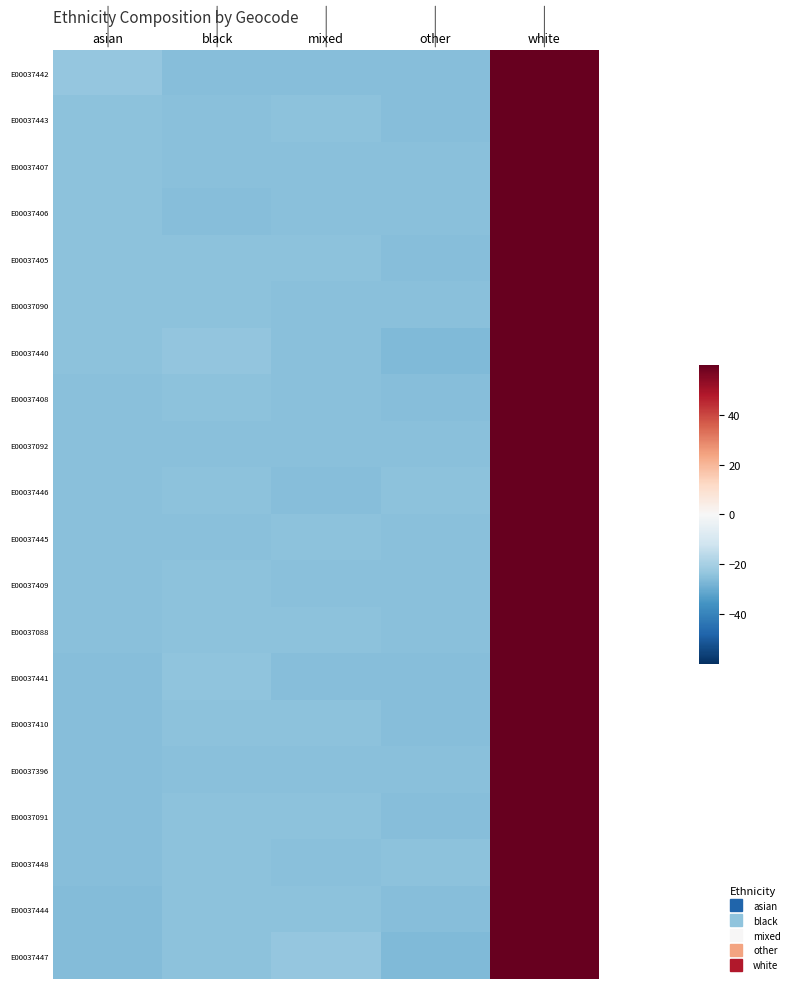

Reading left to right, extract all data points from this chart.

E00037442: asian=-23.1	black=-25.6	mixed=-25.6	other=-25.6	white=100.0
E00037443: asian=-24.5	black=-25.2	mixed=-24.8	other=-25.5	white=100.0
E00037407: asian=-24.5	black=-25.2	mixed=-25.2	other=-25.2	white=100.0
E00037406: asian=-24.6	black=-25.4	mixed=-25.0	other=-25.0	white=100.0
E00037405: asian=-24.8	black=-24.8	mixed=-24.8	other=-25.7	white=100.0
E00037090: asian=-24.8	black=-24.8	mixed=-25.2	other=-25.2	white=100.0
E00037440: asian=-24.8	black=-23.5	mixed=-25.2	other=-26.5	white=100.0
E00037408: asian=-25.0	black=-24.5	mixed=-25.0	other=-25.5	white=100.0
E00037092: asian=-25.0	black=-25.0	mixed=-25.0	other=-25.0	white=100.0
E00037446: asian=-25.1	black=-24.7	mixed=-25.5	other=-24.7	white=100.0
E00037445: asian=-25.1	black=-25.1	mixed=-24.7	other=-25.1	white=100.0
E00037409: asian=-25.1	black=-24.6	mixed=-25.1	other=-25.1	white=100.0
E00037088: asian=-25.2	black=-24.8	mixed=-24.8	other=-25.2	white=100.0
E00037441: asian=-25.3	black=-24.0	mixed=-25.3	other=-25.3	white=100.0
E00037410: asian=-25.4	black=-24.6	mixed=-24.6	other=-25.4	white=100.0
E00037396: asian=-25.4	black=-24.9	mixed=-24.9	other=-24.9	white=100.0
E00037091: asian=-25.5	black=-24.5	mixed=-24.5	other=-25.5	white=100.0
E00037448: asian=-25.6	black=-24.7	mixed=-25.1	other=-24.7	white=100.0
E00037444: asian=-25.8	black=-24.4	mixed=-24.4	other=-25.3	white=100.0
E00037447: asian=-26.0	black=-24.4	mixed=-23.3	other=-26.3	white=100.0